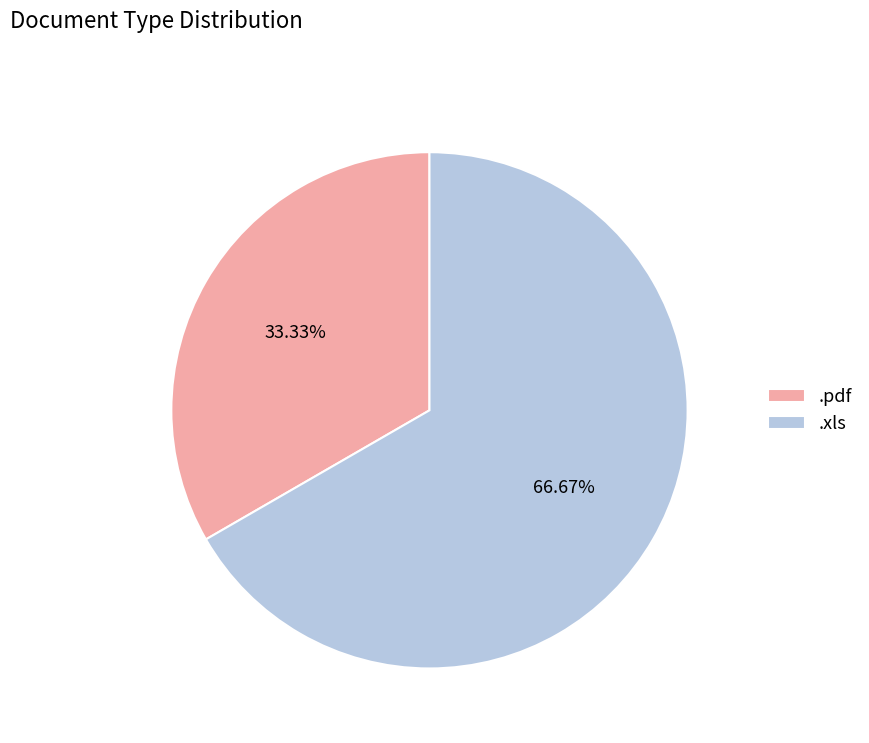

How many segments does this pie chart have?

2